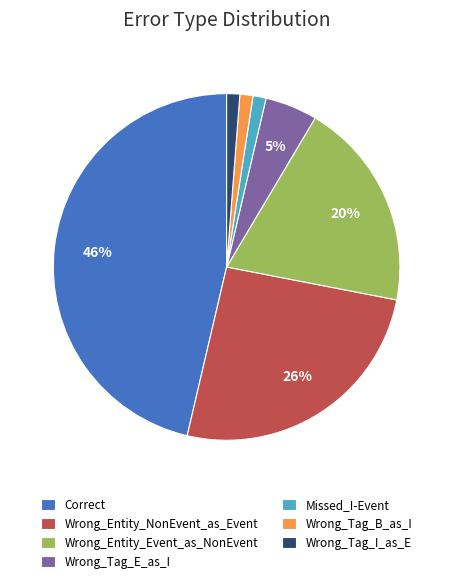

How many segments does this pie chart have?

7